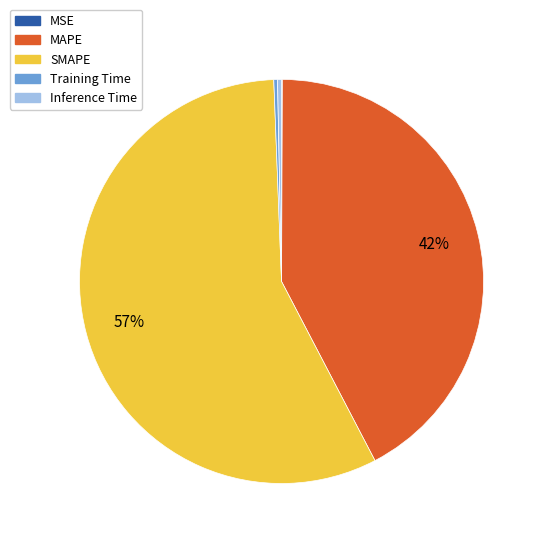

The MAPE slice represents 42% of the pie. True or false?

True